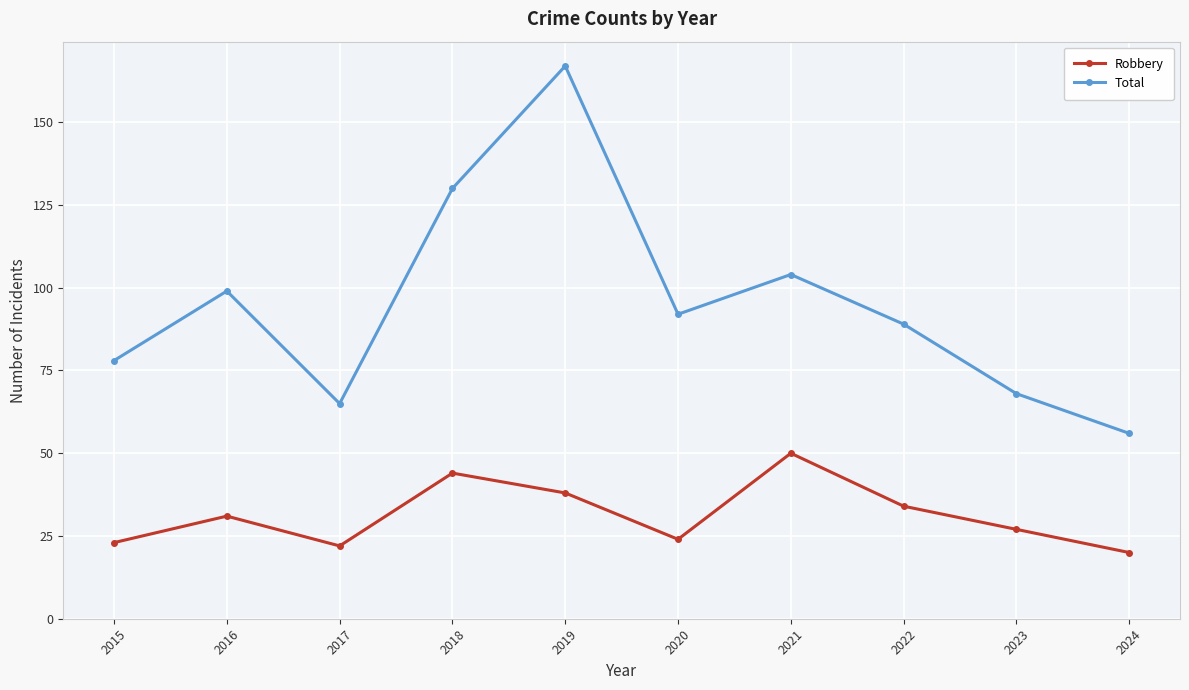

Does the chart display data point markers on the line(s)?

Yes